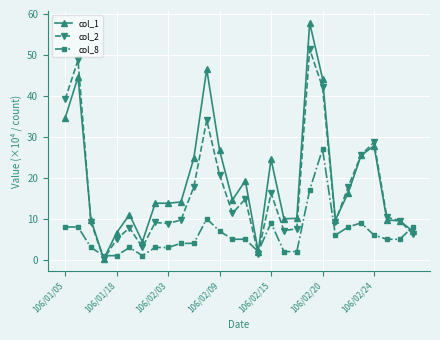

True or false: col_2 has more than 2 points higher than both neighbors.

True